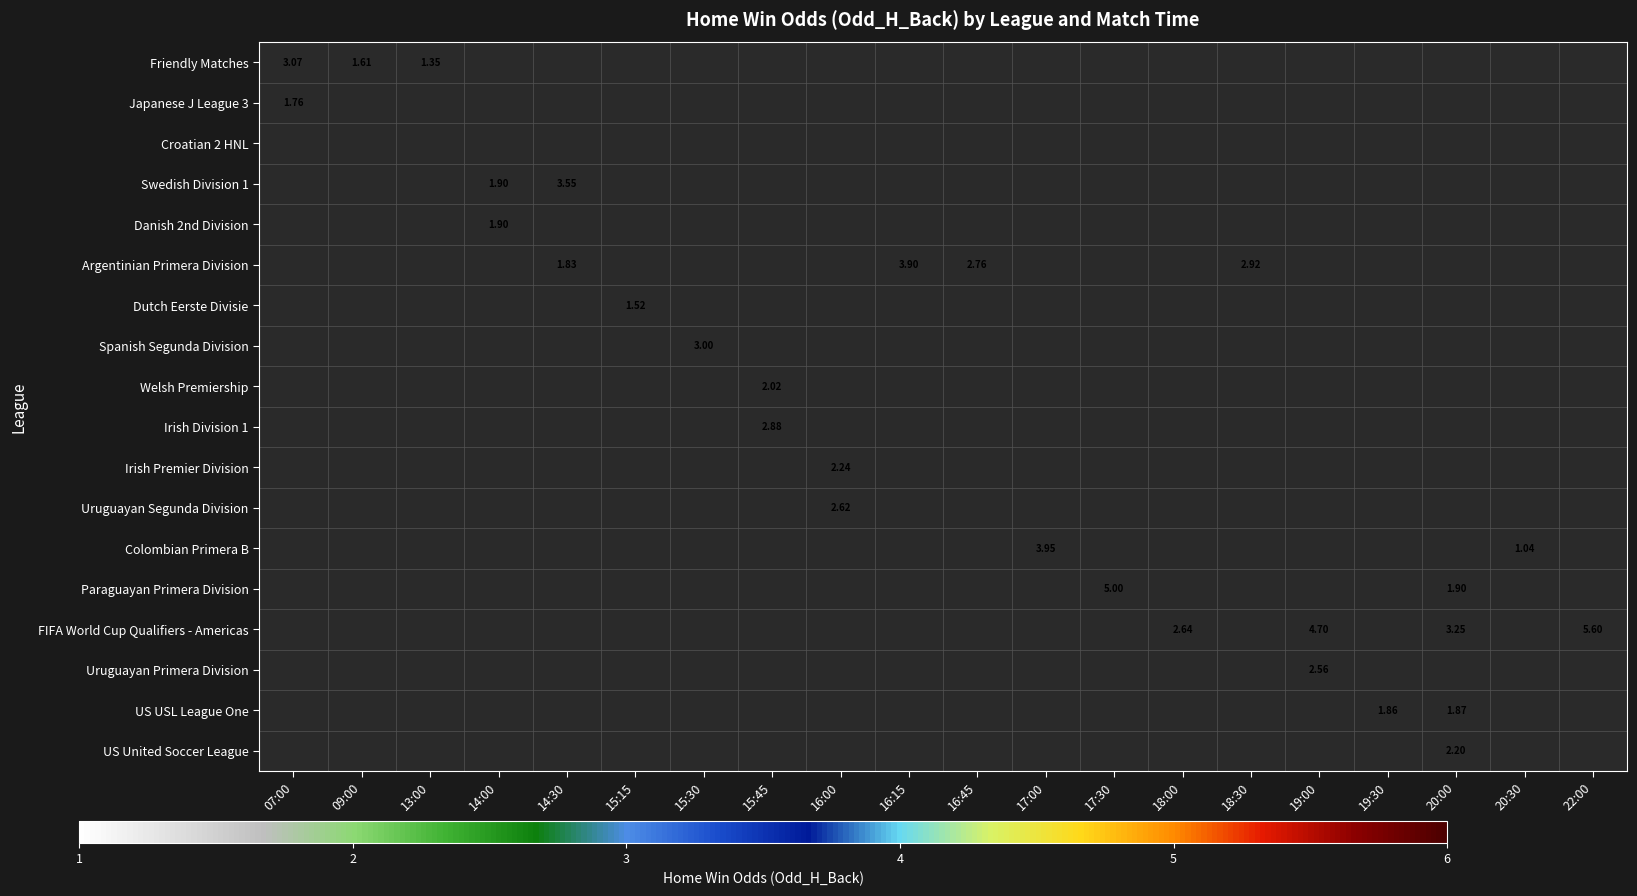

At how many categories does at least one series exceed 3?

8